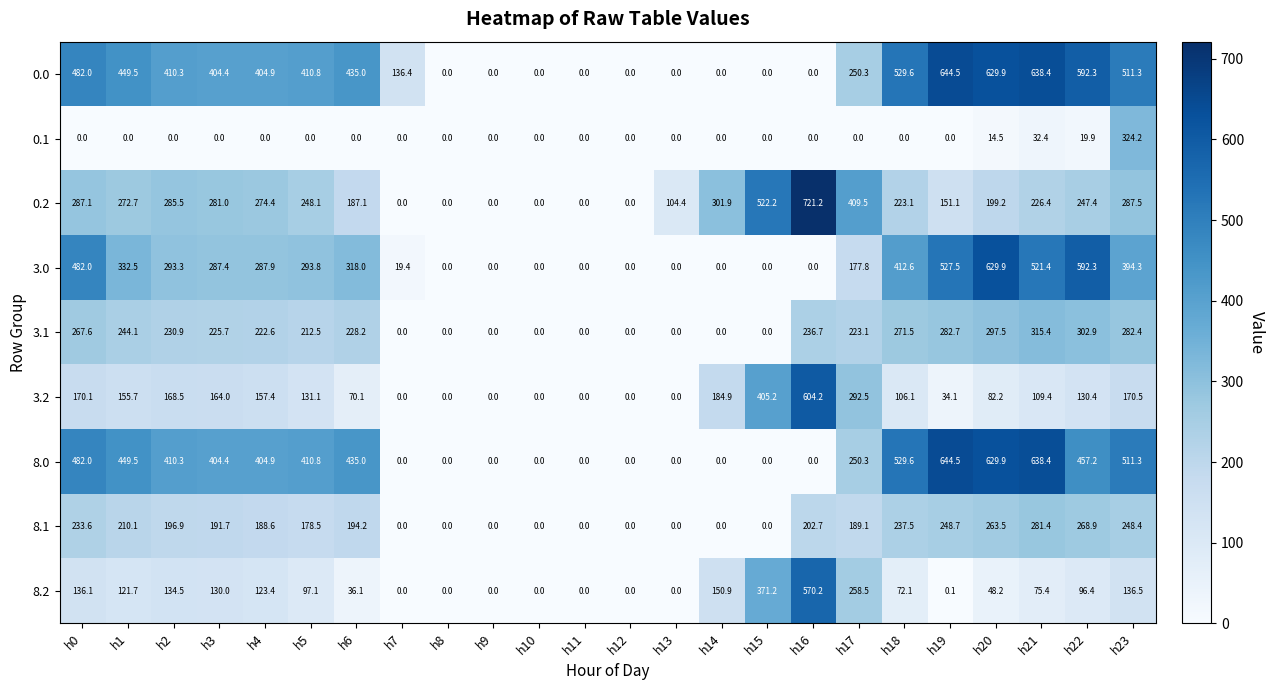

Which series has the largest range (max minus min)?

0.2